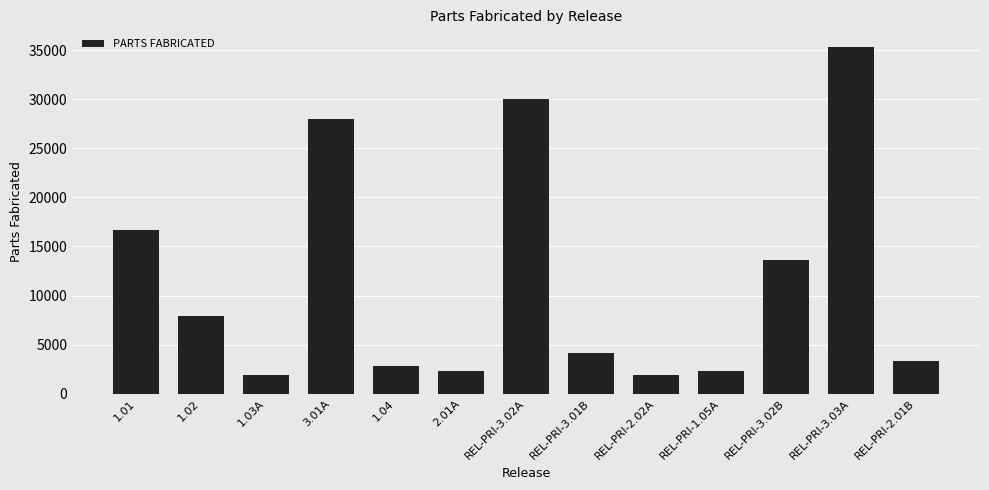

At which category does the chart reach its peak across all series?

REL-PRI-3.03A